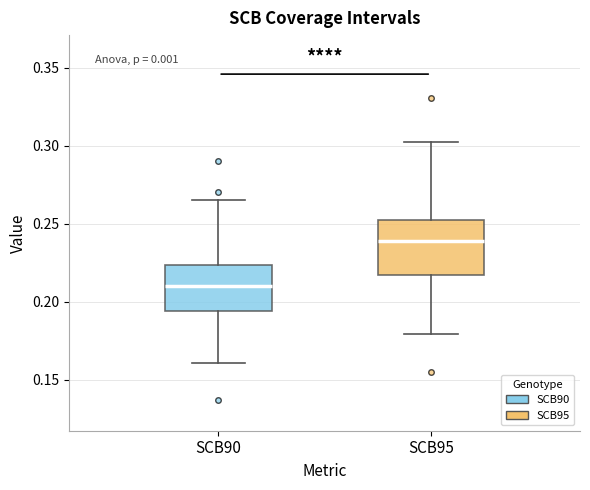

Where is the lower edge of the box for SCB95 on the y-axis? The values are not printed on the chart, so give them approximately, as read against the axis.

0.215